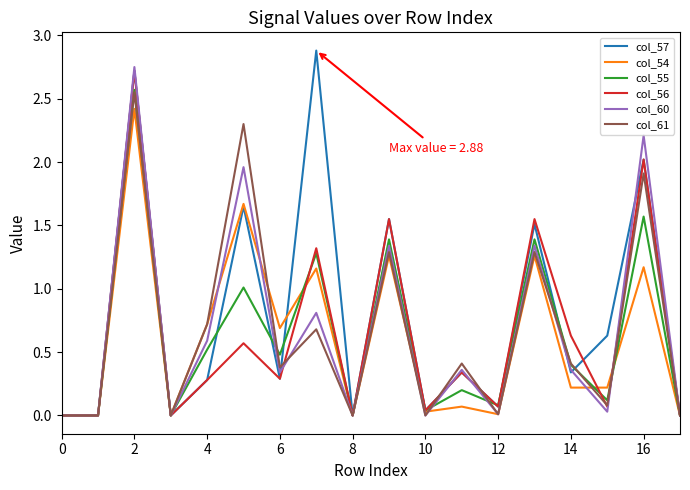

True or false: col_57 has a value of -1.4 at 0.

False